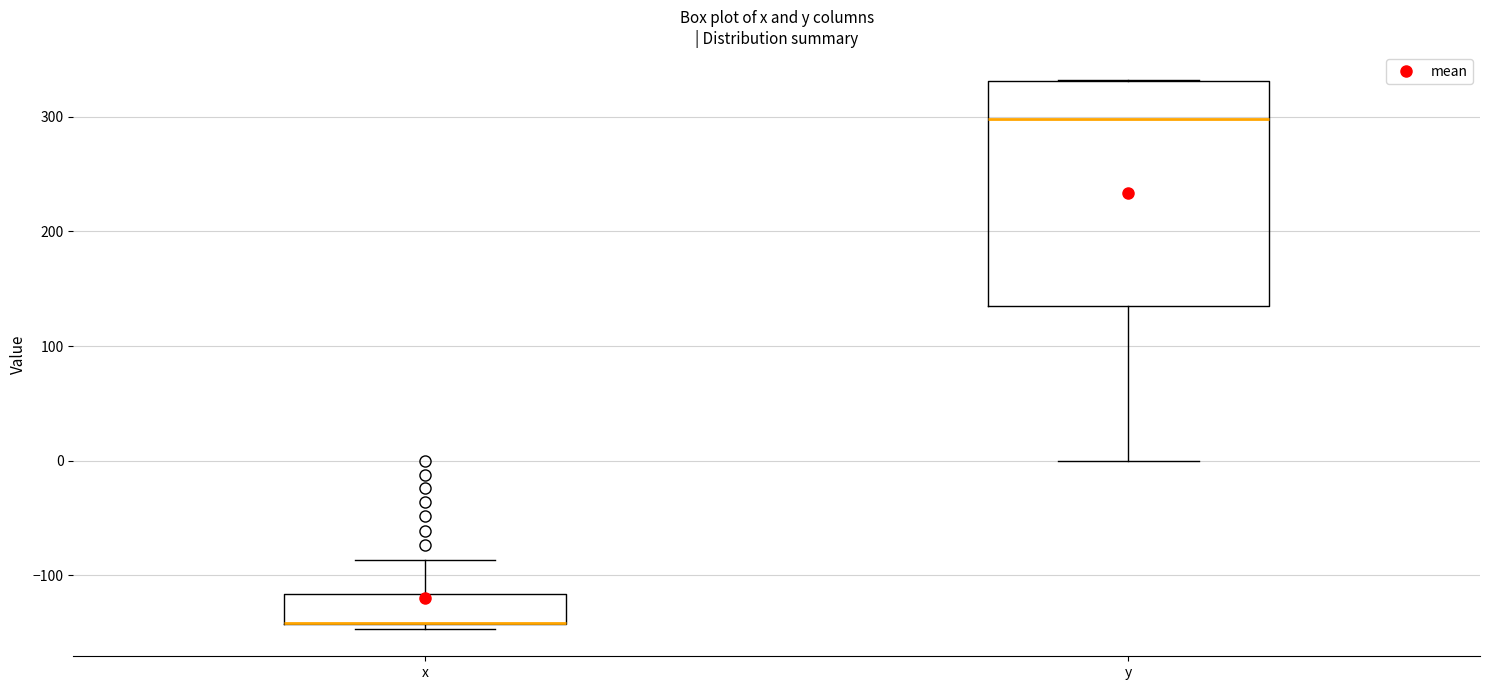

Comparing the boxes themselves (not the whiskers), which one is the tallest?

y